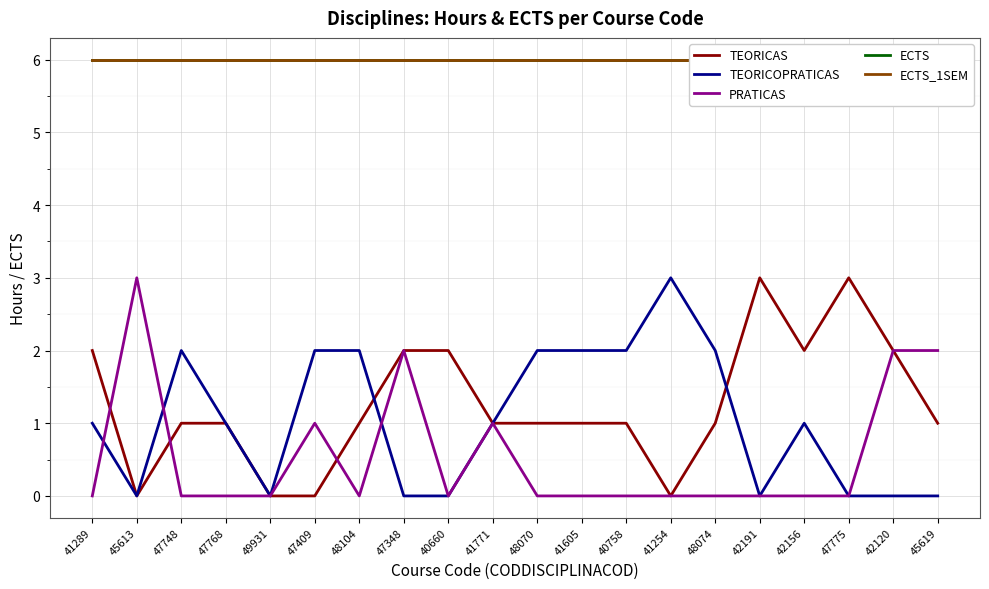

True or false: ECTS_1SEM has a value of 10 at 48074.

False